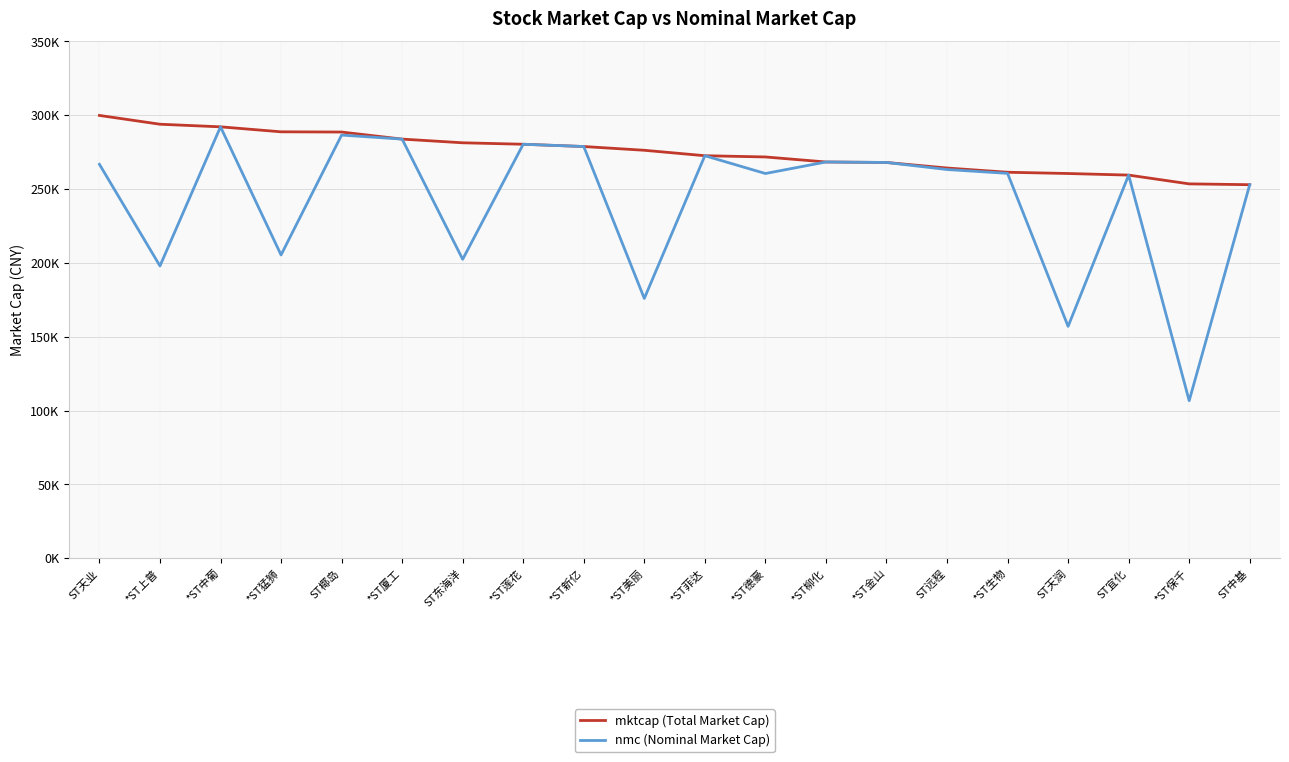

What are all the series names shown in the legend?

mktcap (Total Market Cap), nmc (Nominal Market Cap)